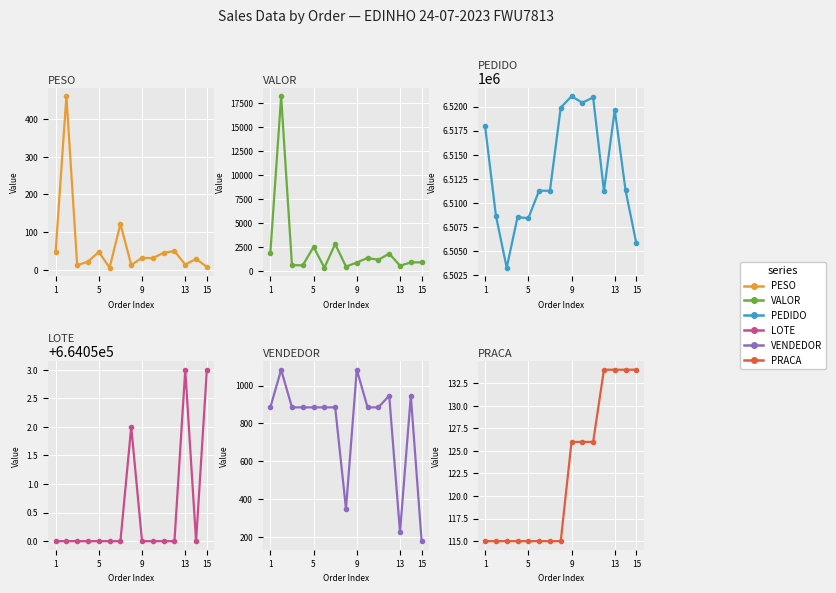

Where is LOTE nearest to the value 664051?

1